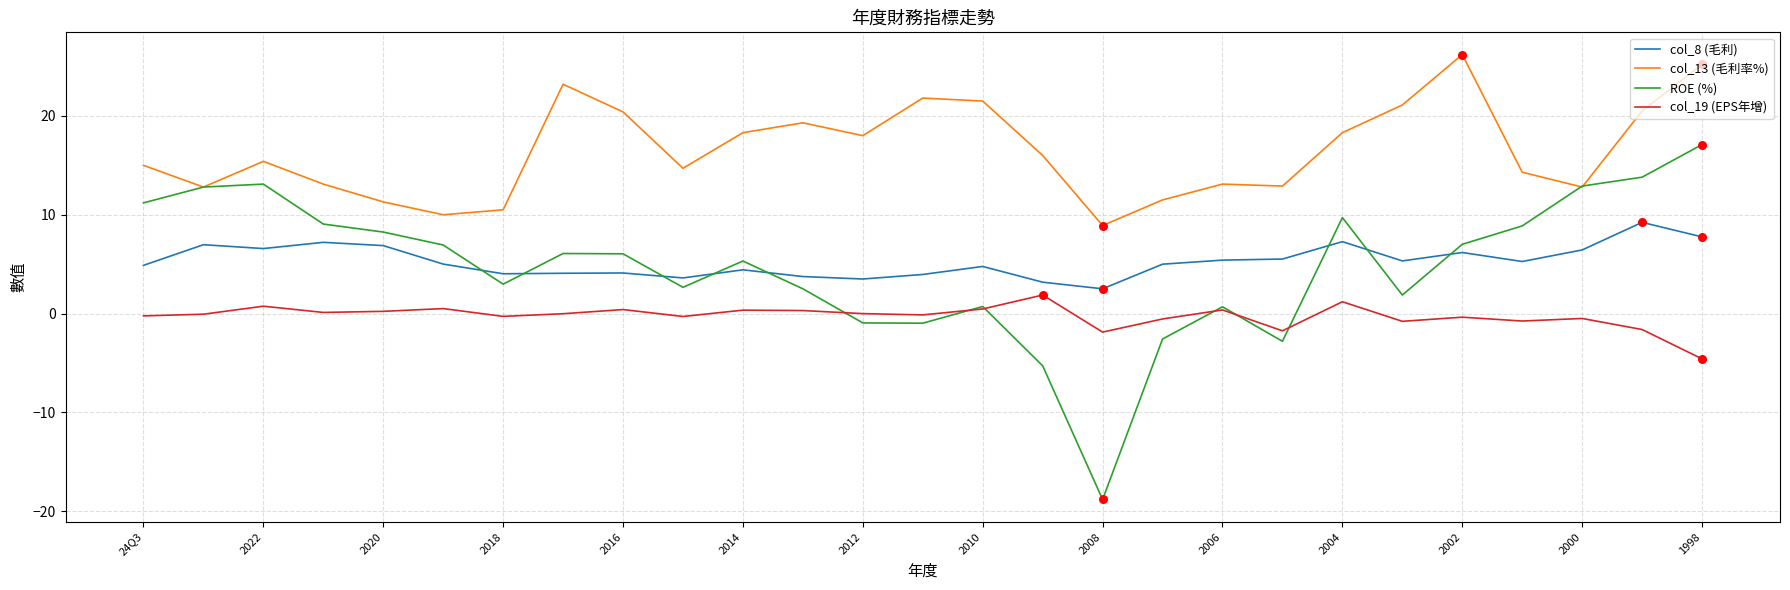

Which series has the largest total across all categories?

col_13 (毛利率%)